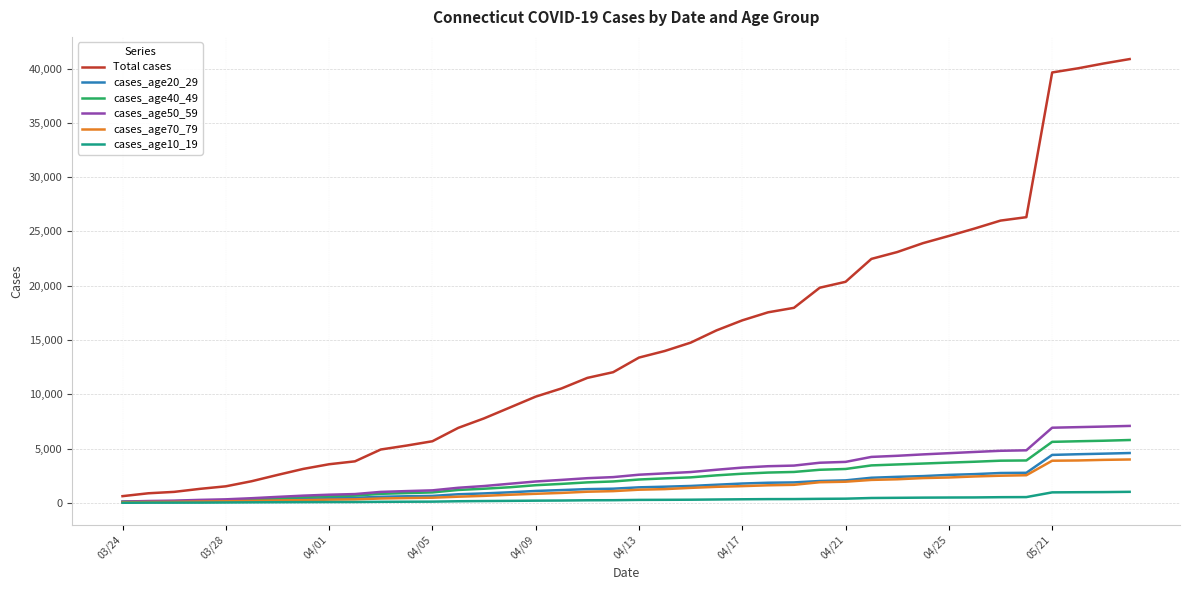

What is the maximum value shown in the chart?

40873